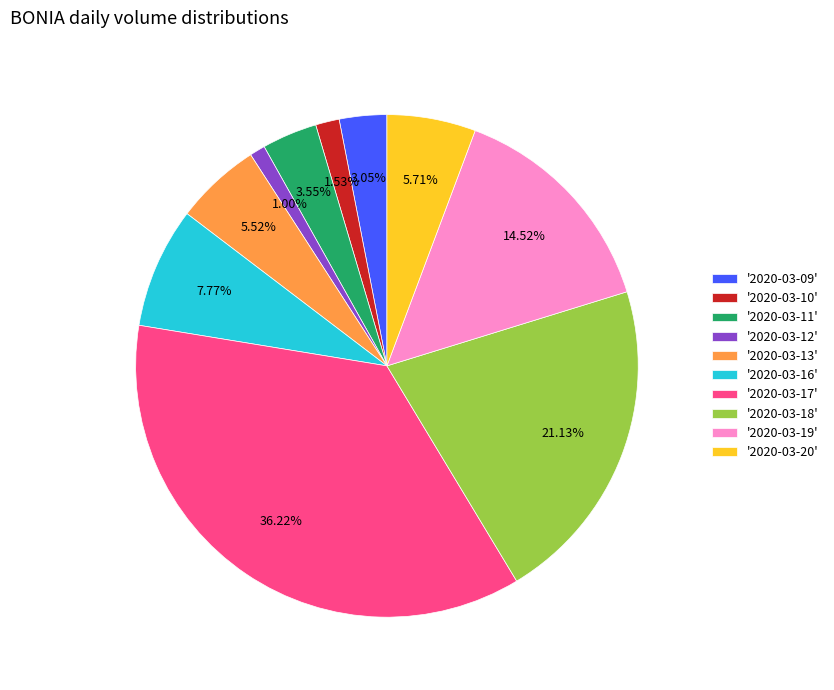

How many segments does this pie chart have?

10